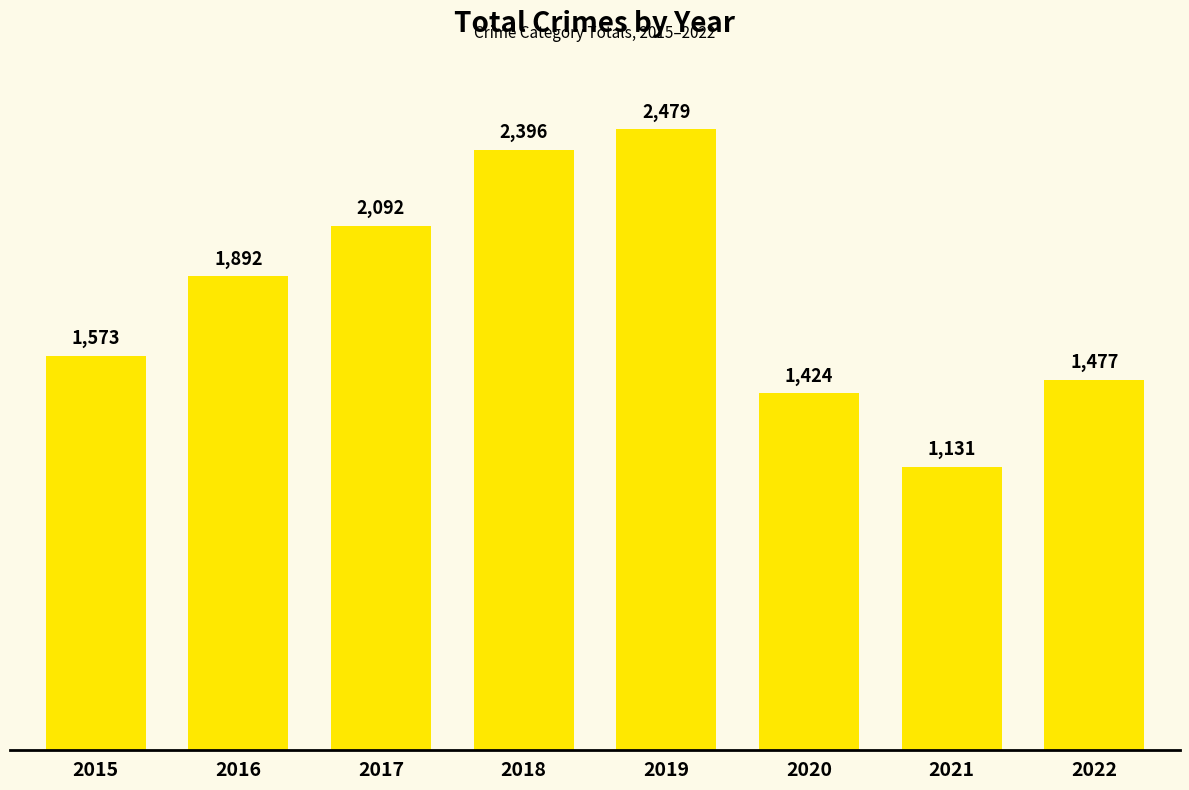

How many bars are there in total?

8